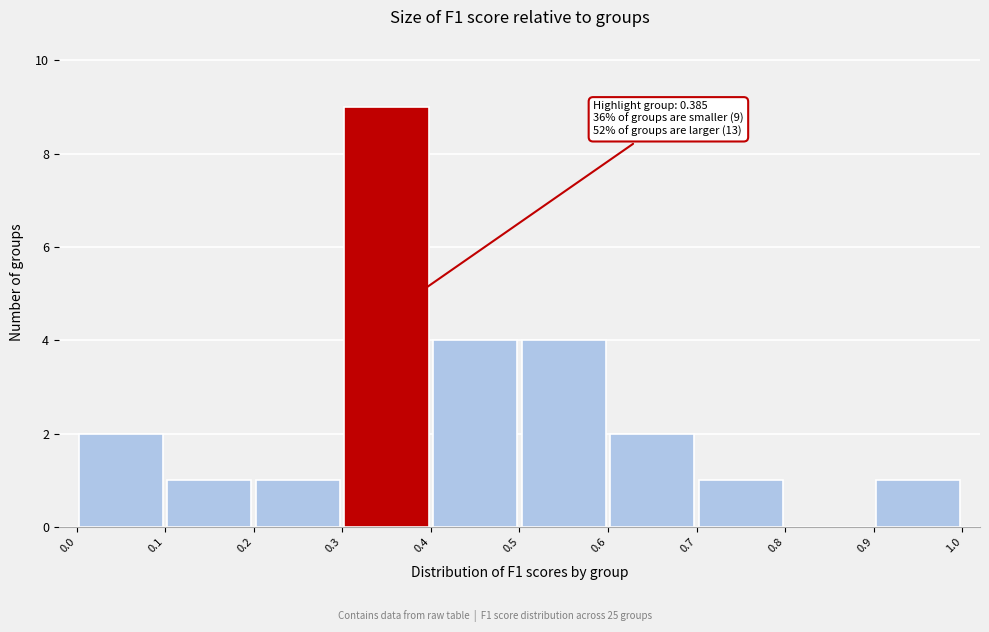

Over which range of the x-axis is the bar tallest?

0.3 to 0.4